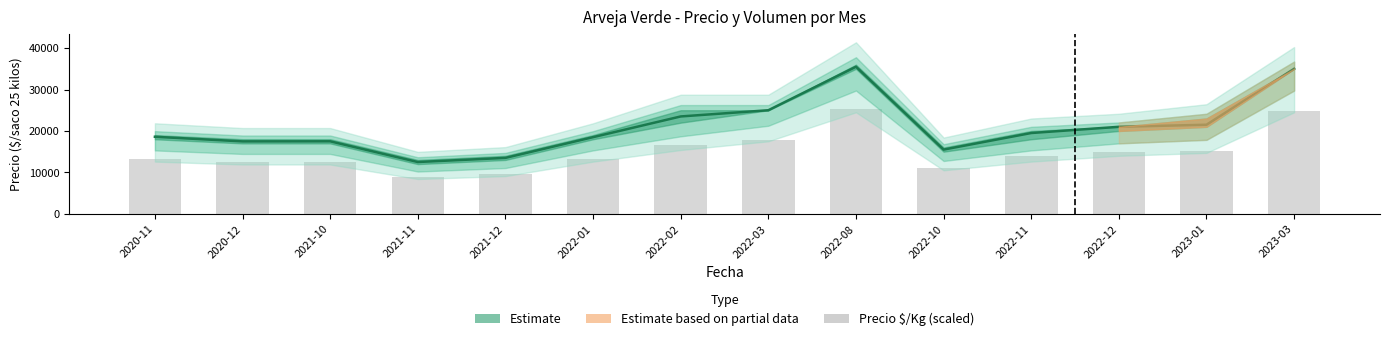

At which label is Precio $/Kg (scaled) closest to 17036?

2022-02